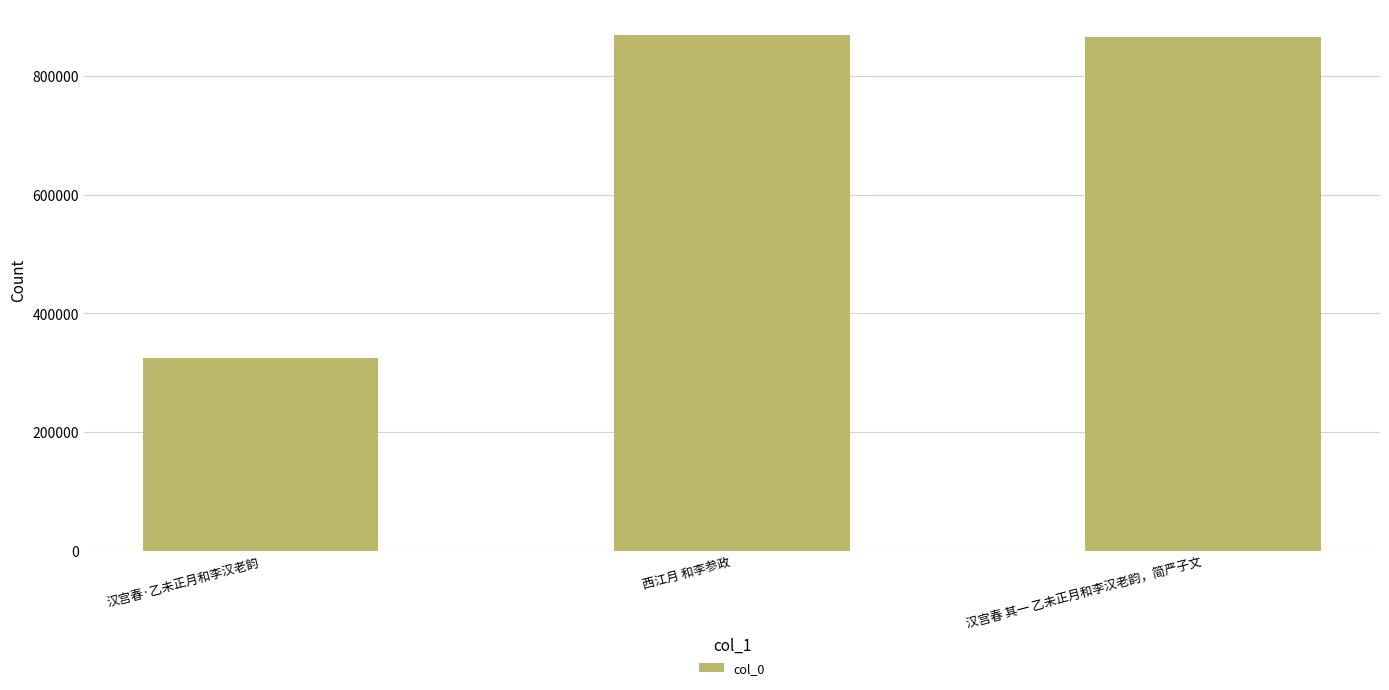

Does the chart contain any negative values?

No